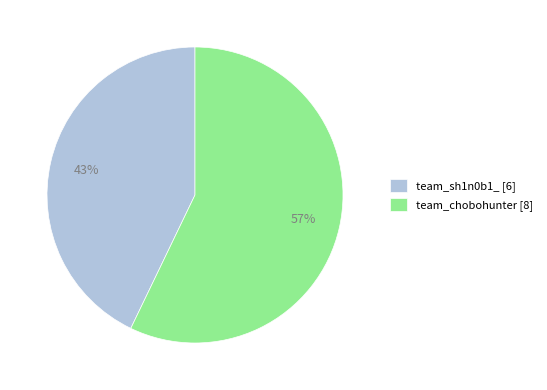

Is the sum of team_chobohunter [8] and team_sh1n0b1_ [6] greater than half?

Yes